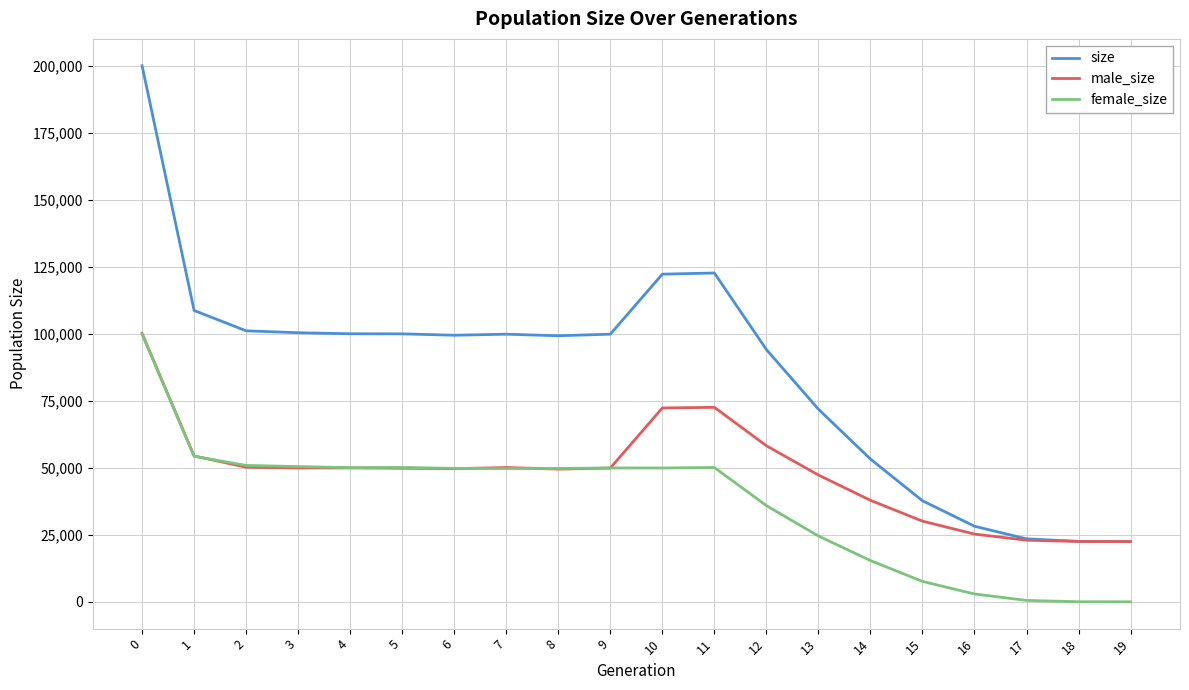

Which series has the widest spread of values?

size